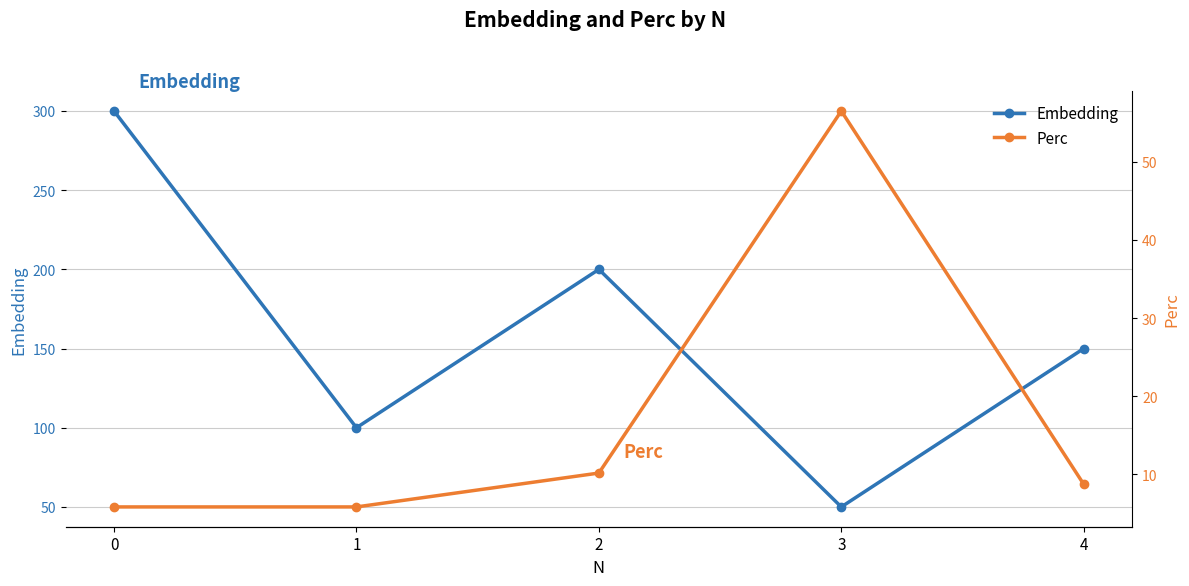

At which label does Embedding reach its minimum?

3